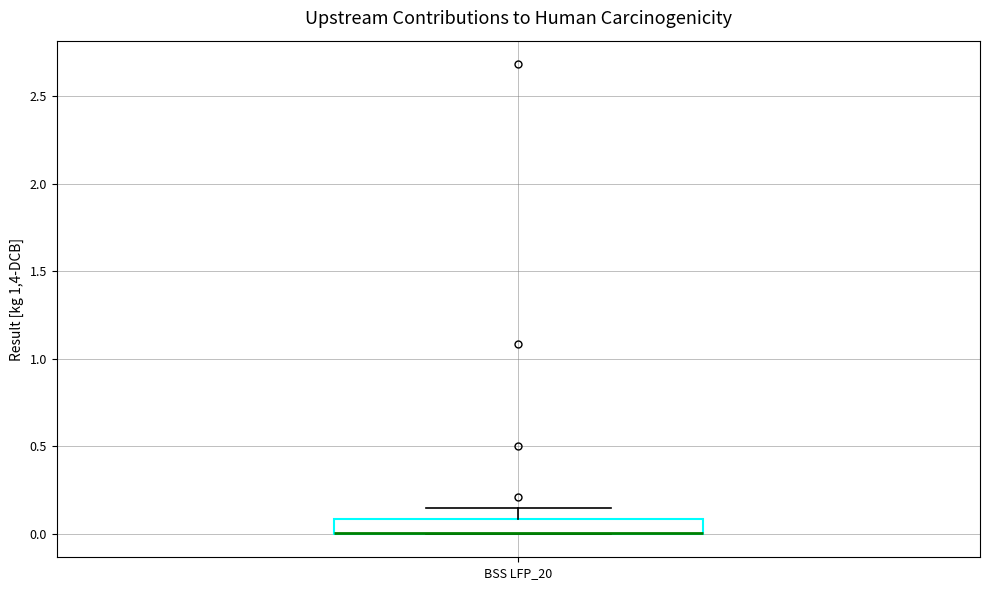

Transcribe this box plot: give where the median line is, the range the box spans, and where the two whiskers end, as read against the y-axis. The values are not printed on the chart, so give them approximately, as read against the axis.

median 0.00 (drawn on the box's lower edge), box 0.00 to 0.10, whiskers 0.00 to 0.15